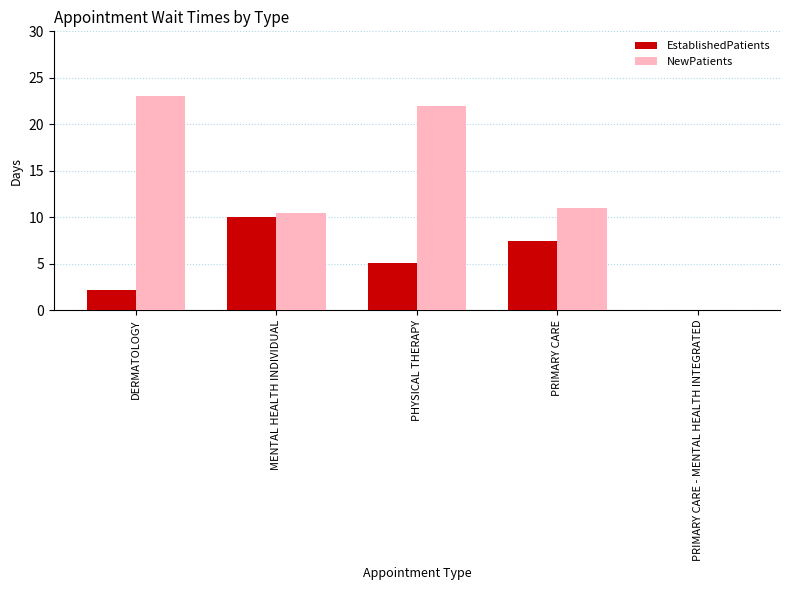

What is the maximum value shown in the chart?

23.0